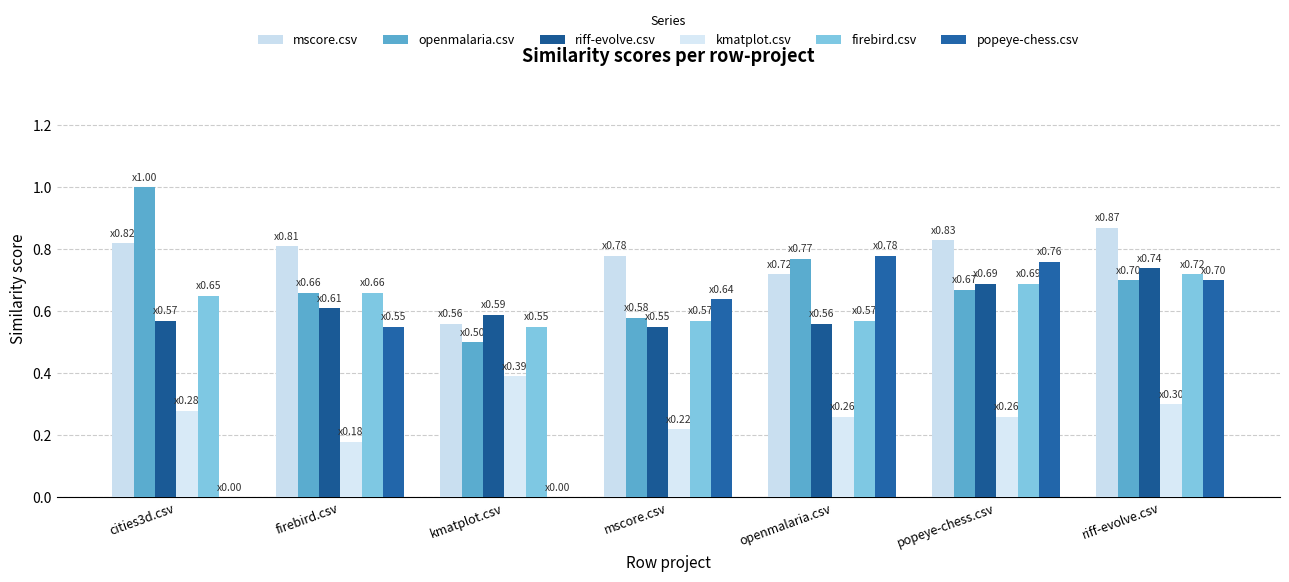

Which has a higher value, openmalaria.csv or cities3d.csv?

cities3d.csv